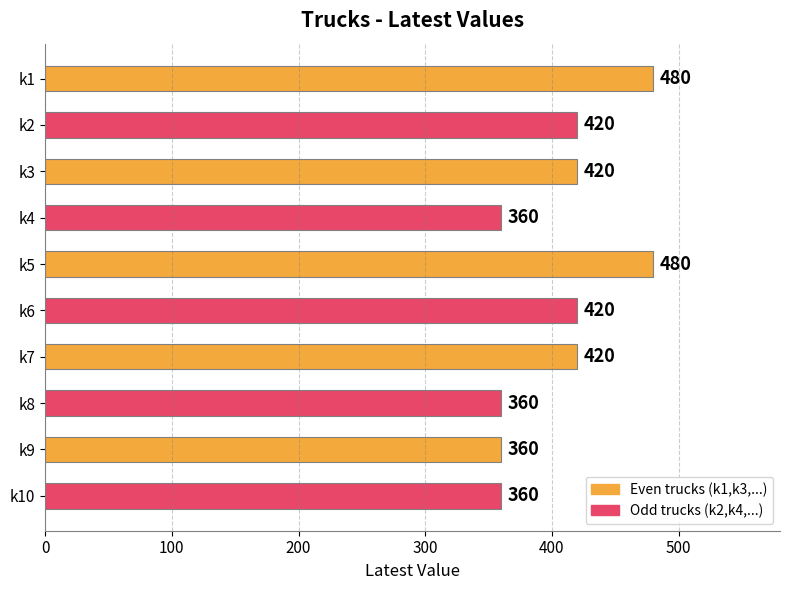

What is the ratio of the value at k7 to the value at k4?

1.2